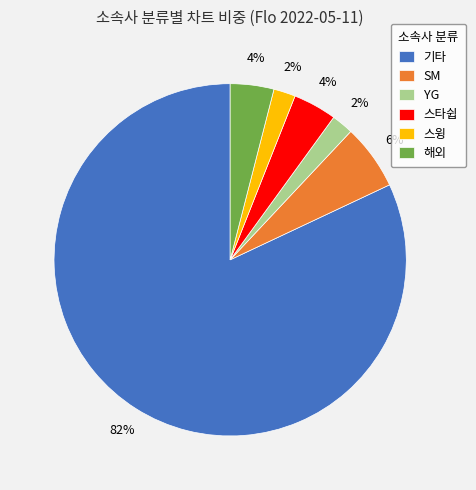

What is the majority slice?

기타